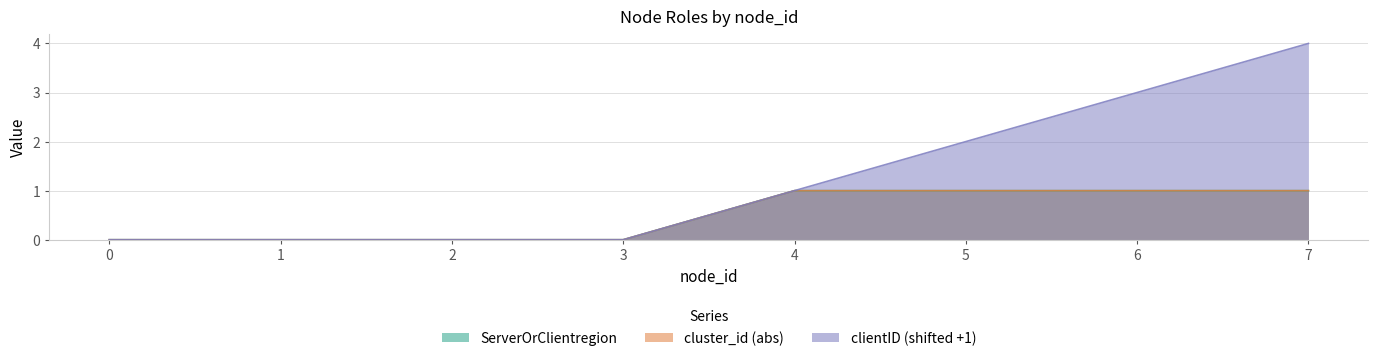

Which series changed the most between 0 and 7?

clientID